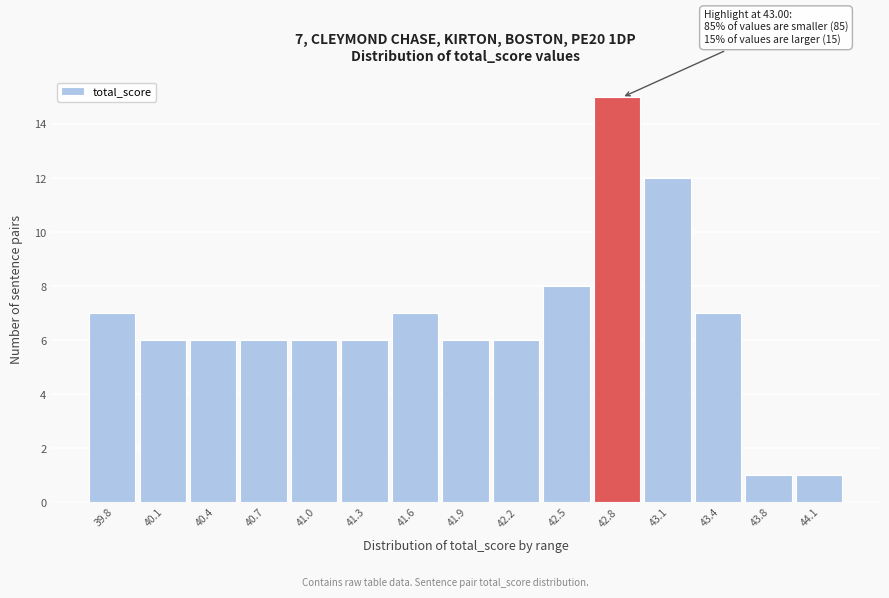

Reading left to right, extract all data points from this chart.

7	6	6	6	6	6	7	6	6	8	15	12	7	1	1